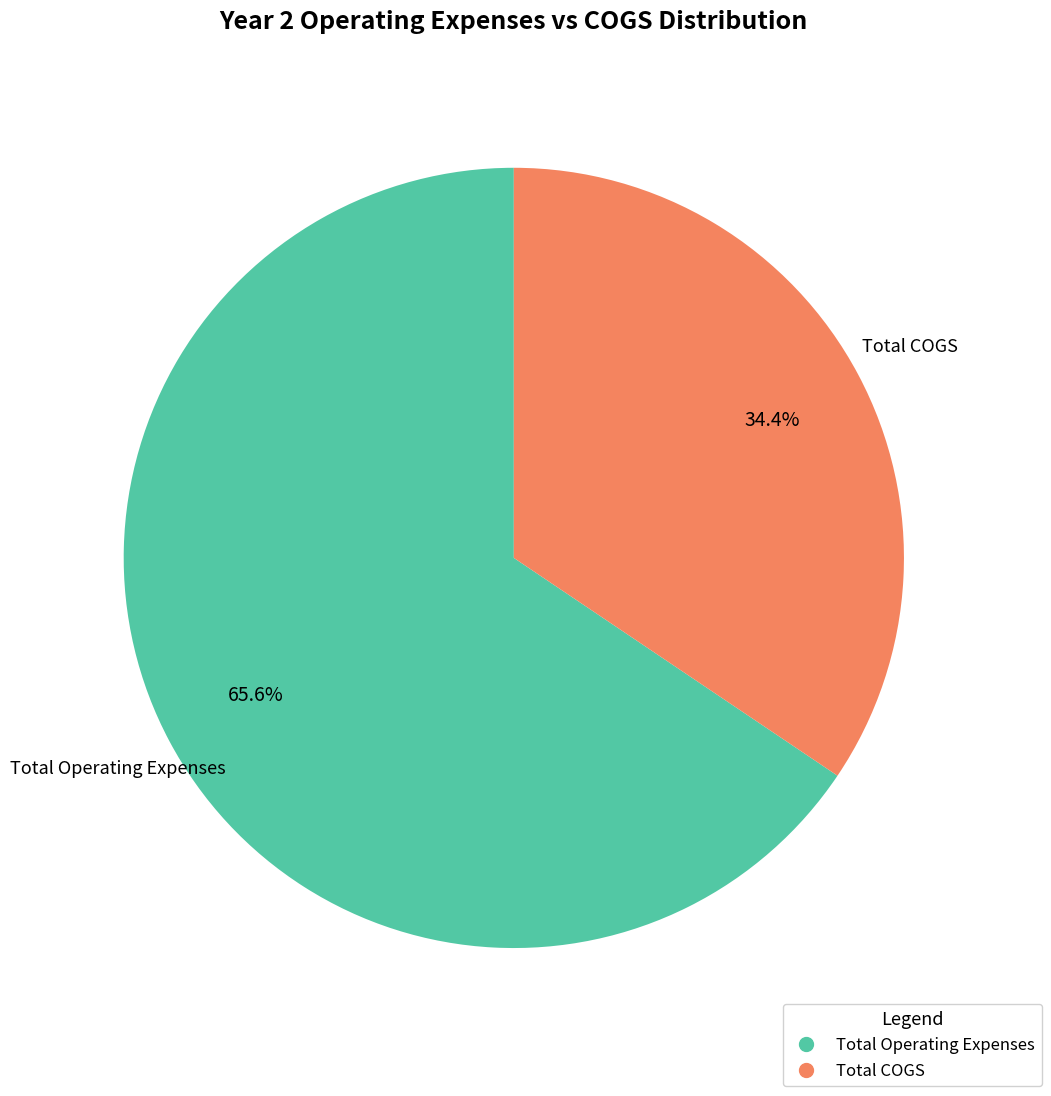

Is there any slice that represents more than half of the pie?

Yes